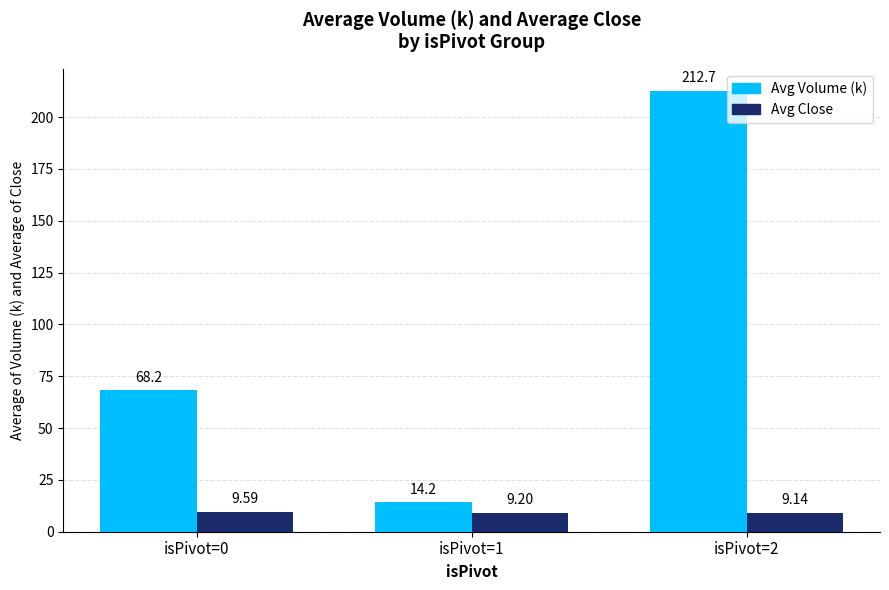

At isPivot=1, list the series in order from smallest to largest.

Avg Close, Avg Volume (k)